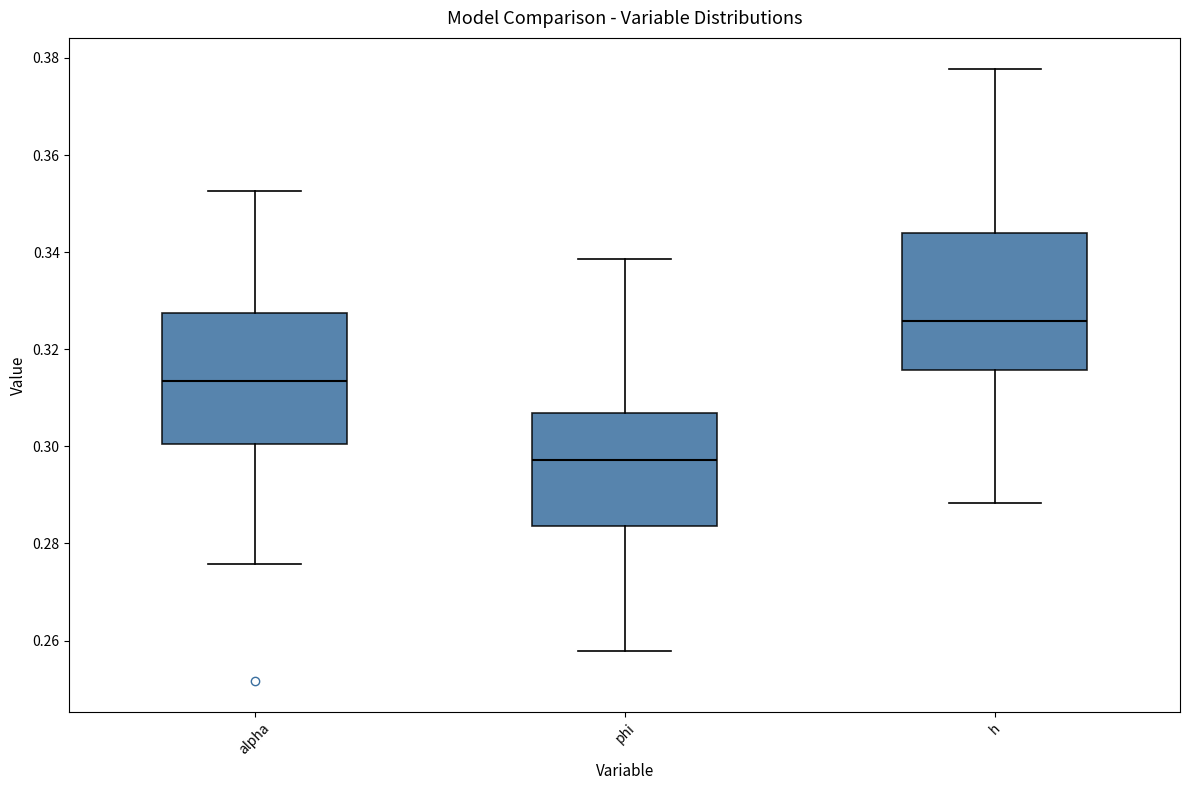

Which box's median line is the lowest?

phi